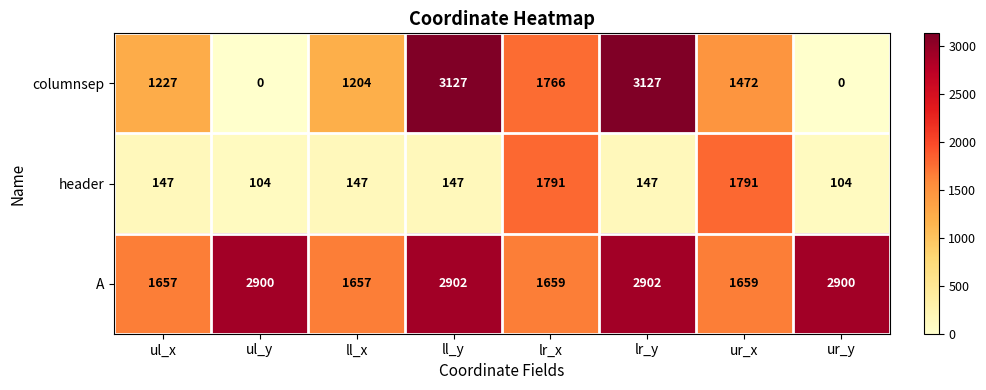

What is the sum of the columnsep values at lr_x and ll_y?

4893